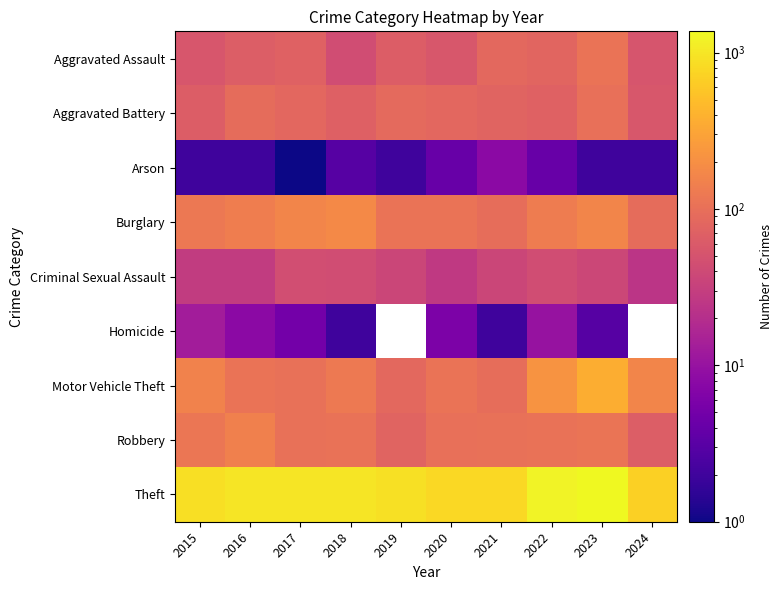

What is the sum of the Arson values at 2016 and 2015?

4.0